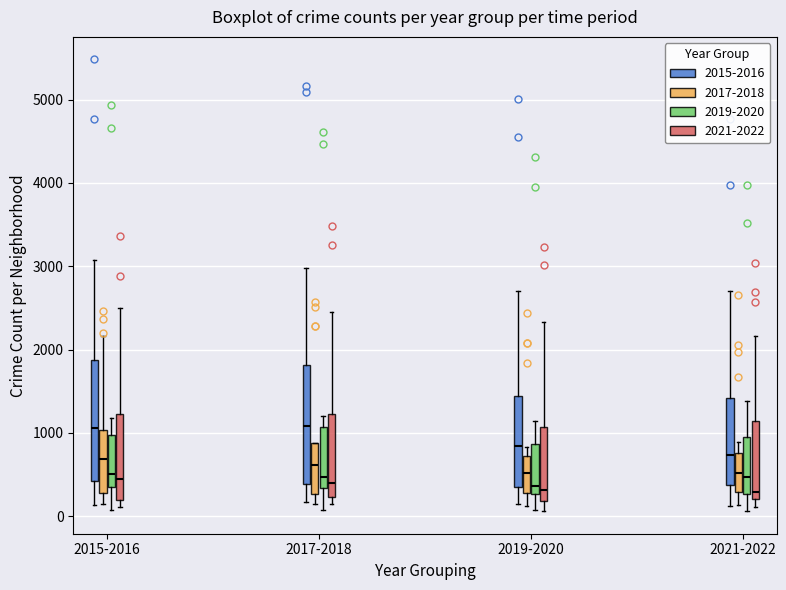

Reading left to right, transcribe this box plot: for each box, give where its median line is, the range the box spans, and where its two whiskers end, as read against the y-axis. The values are not printed on the chart, so give them approximately, as read against the axis.

2015-2016 (2015-2016): median 1100, box 400 to 1900, whiskers 100 to 3100
2015-2016 (2017-2018): median 700, box 300 to 1000, whiskers 200 to 2200
2015-2016 (2019-2020): median 500, box 400 to 1000, whiskers 100 to 1200
2015-2016 (2021-2022): median 400, box 200 to 1200, whiskers 100 to 2500
2017-2018 (2015-2016): median 1100, box 400 to 1800, whiskers 200 to 3000
2017-2018 (2017-2018): median 600, box 300 to 900, whiskers 100 to 900
2017-2018 (2019-2020): median 500, box 300 to 1100, whiskers 100 to 1200
2017-2018 (2021-2022): median 400, box 200 to 1200, whiskers 100 to 2500
2019-2020 (2015-2016): median 800, box 400 to 1400, whiskers 100 to 2700
2019-2020 (2017-2018): median 500, box 300 to 700, whiskers 100 to 800
2019-2020 (2019-2020): median 400, box 300 to 900, whiskers 100 to 1100
2019-2020 (2021-2022): median 300, box 200 to 1100, whiskers 100 to 2300
2021-2022 (2015-2016): median 700, box 400 to 1400, whiskers 100 to 2700
2021-2022 (2017-2018): median 500, box 300 to 800, whiskers 100 to 900
2021-2022 (2019-2020): median 500, box 300 to 900, whiskers 100 to 1400
2021-2022 (2021-2022): median 300, box 200 to 1100, whiskers 100 to 2200